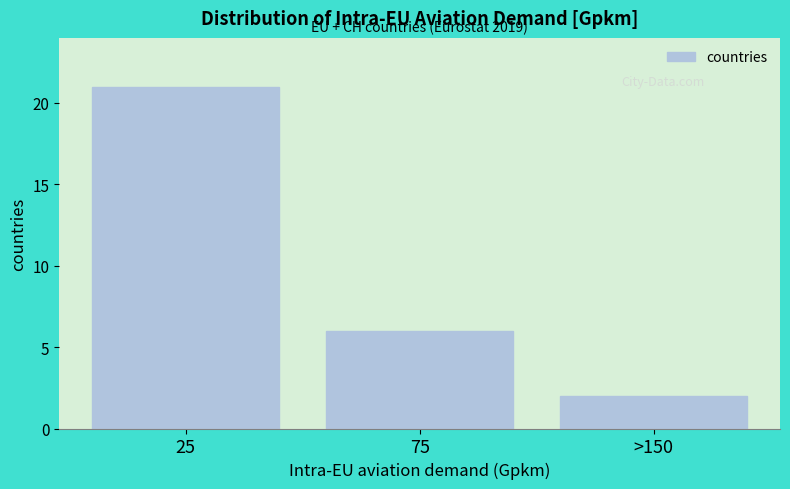

Reading left to right, extract all data points from this chart.

21	6	2